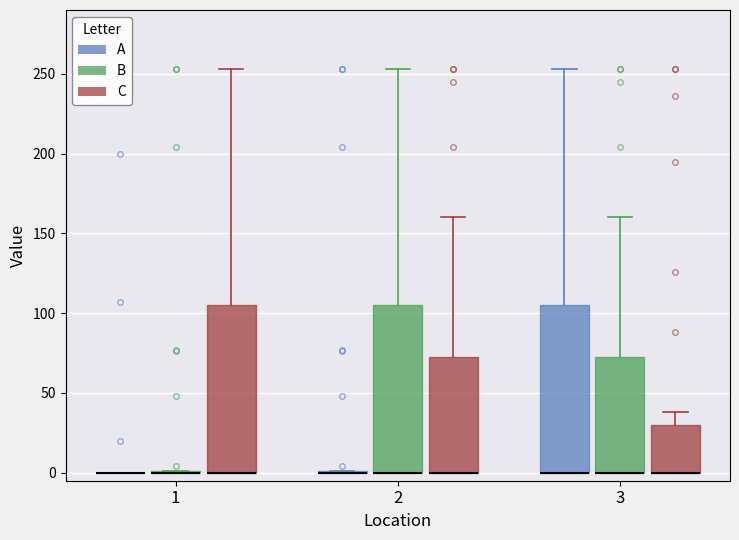

Where is the lower edge of the box for 3 (A) on the y-axis? The values are not printed on the chart, so give them approximately, as read against the axis.

0